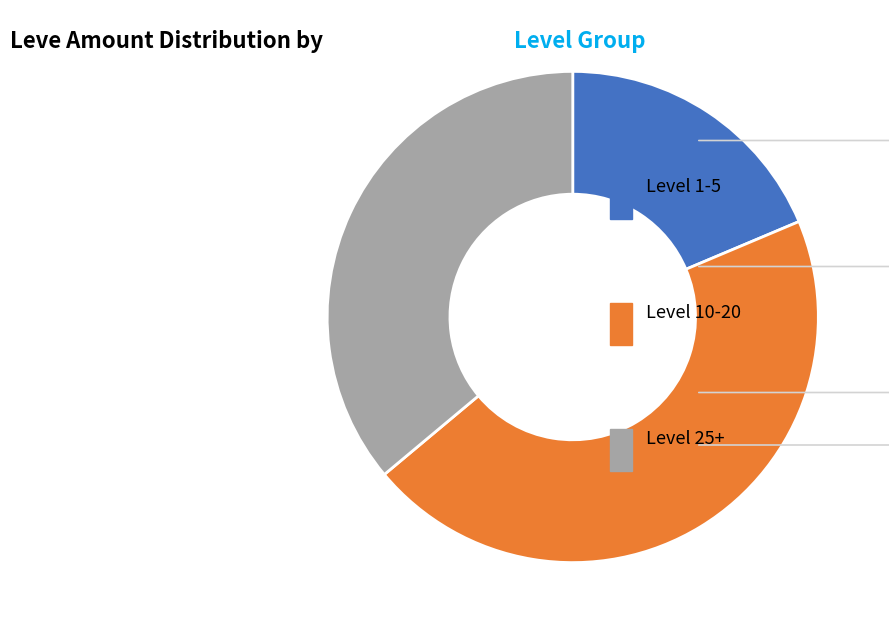

Is there any slice that represents more than half of the pie?

No